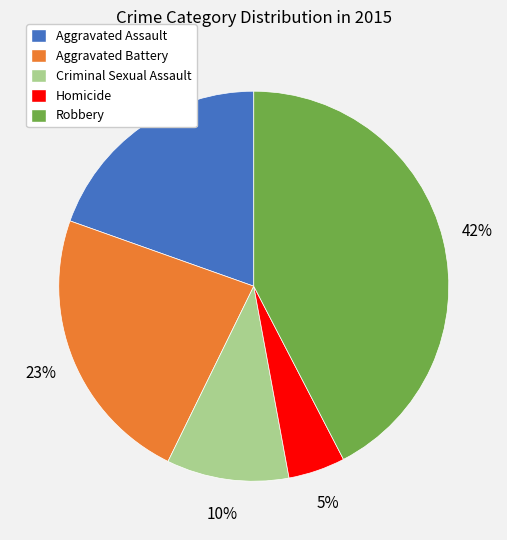

To the nearest percent, what percentage of the pie is Homicide?

5%